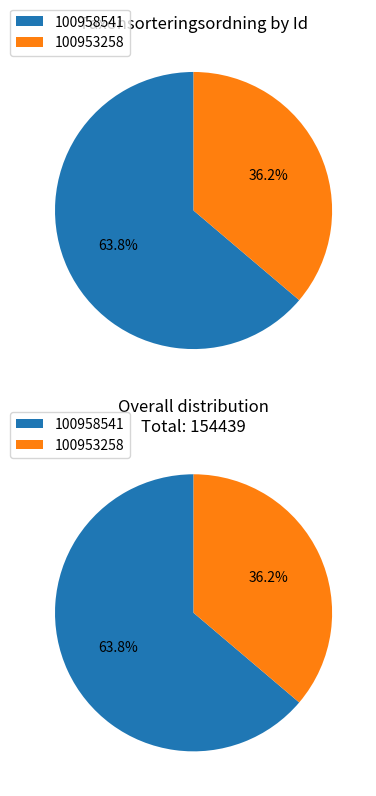

What portion of the pie excludes 100953258?

63.8%